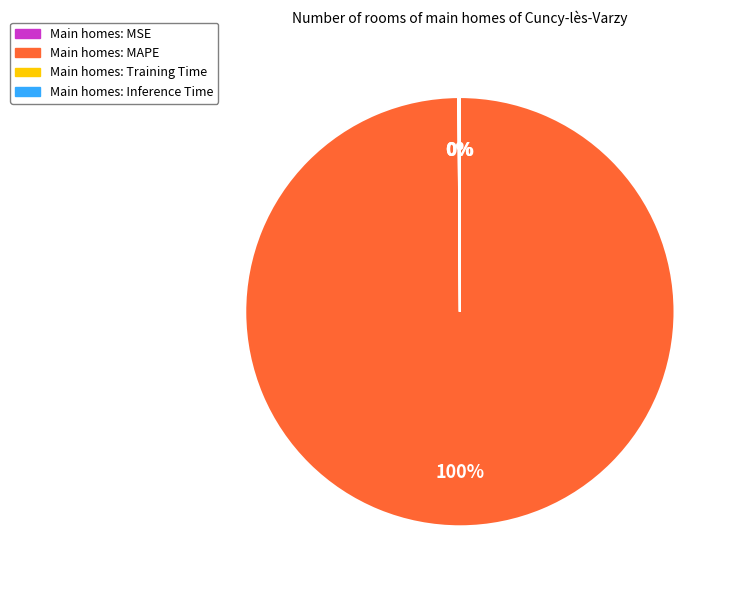

To the nearest percent, what is the difference between the largest and smallest slice percentages?

100%